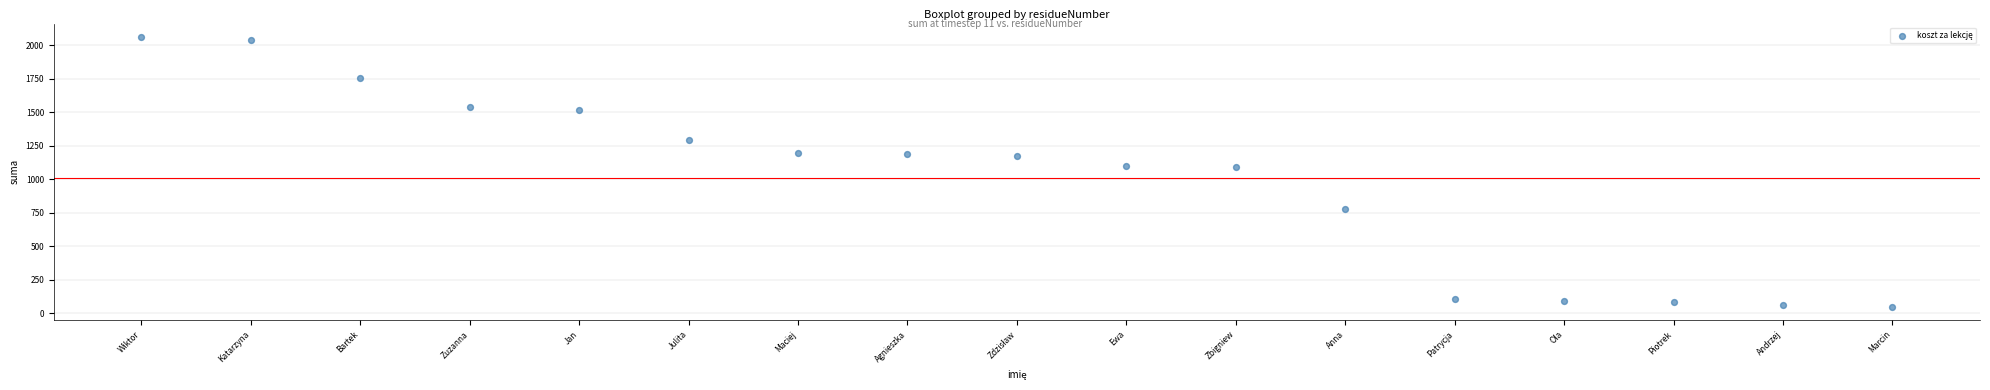

What is the range of Y values (max minus min)?

2012.5